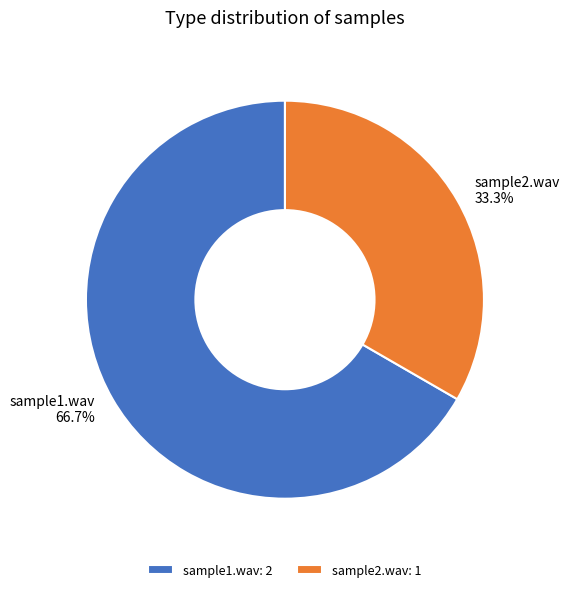

True or false: sample2.wav accounts for 27% of the total.

False